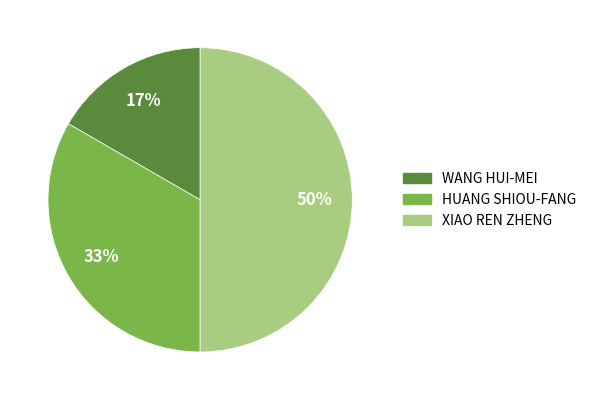

Does WANG HUI-MEI represent more than half of the total?

No